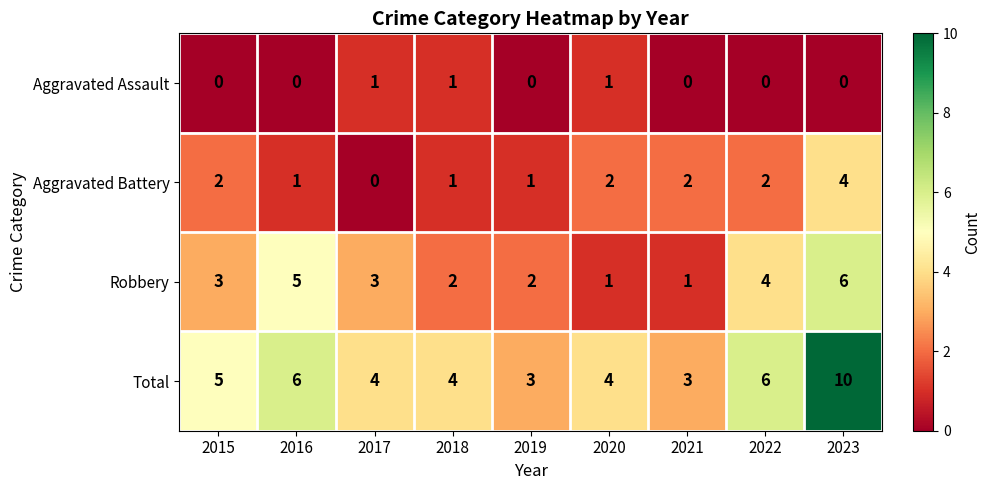

What is the sum of all Robbery values?

27